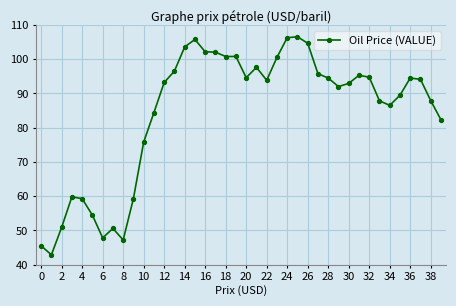

What is the maximum value shown in the chart?

106.6